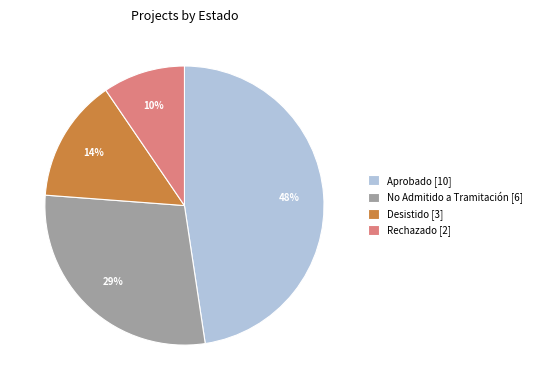

Does Aprobado [10] account for over 50% of the chart?

No